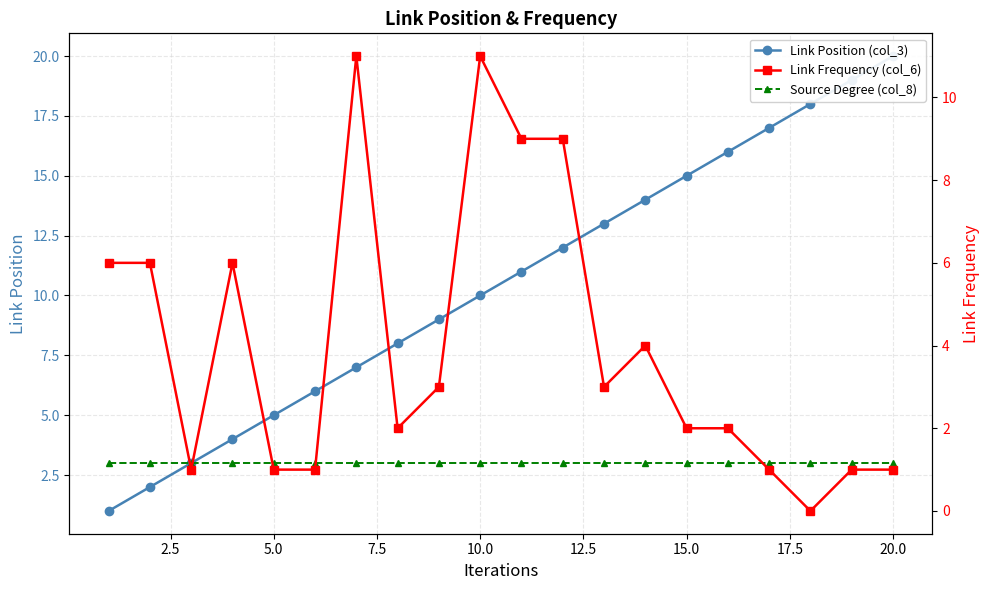

List the series in order of their peak value, highest first.

Link Position (col_3), Link Frequency (col_6), Source Degree (col_8)